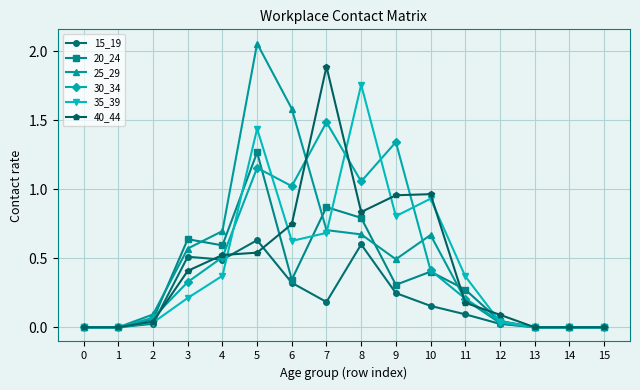

How many series are shown in this chart?

6